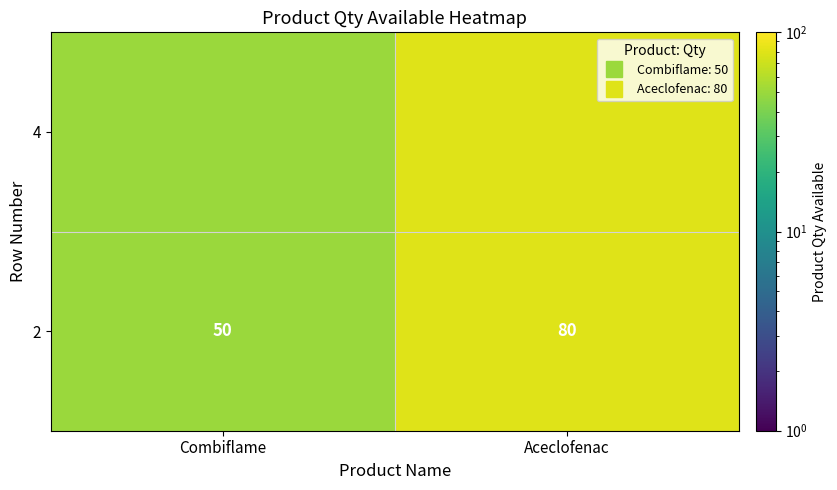

Which label corresponds to the largest value in the chart?

Aceclofenac